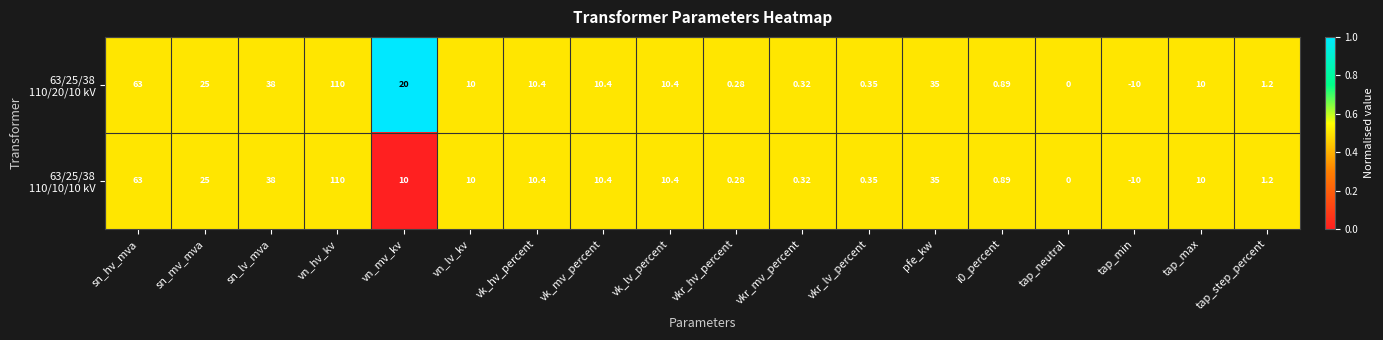

Which label corresponds to the largest value in the chart?

vn_hv_kv